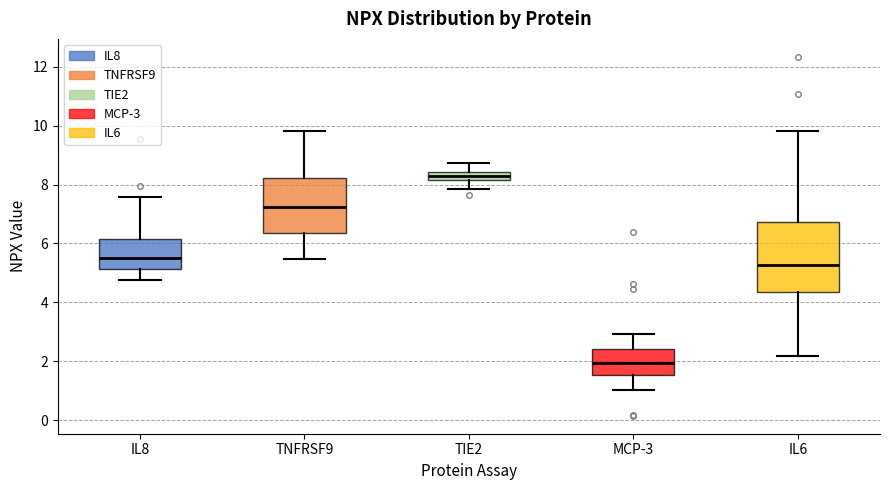

Where does the upper whisker of the box for IL6 end on the y-axis? The values are not printed on the chart, so give them approximately, as read against the axis.

9.8